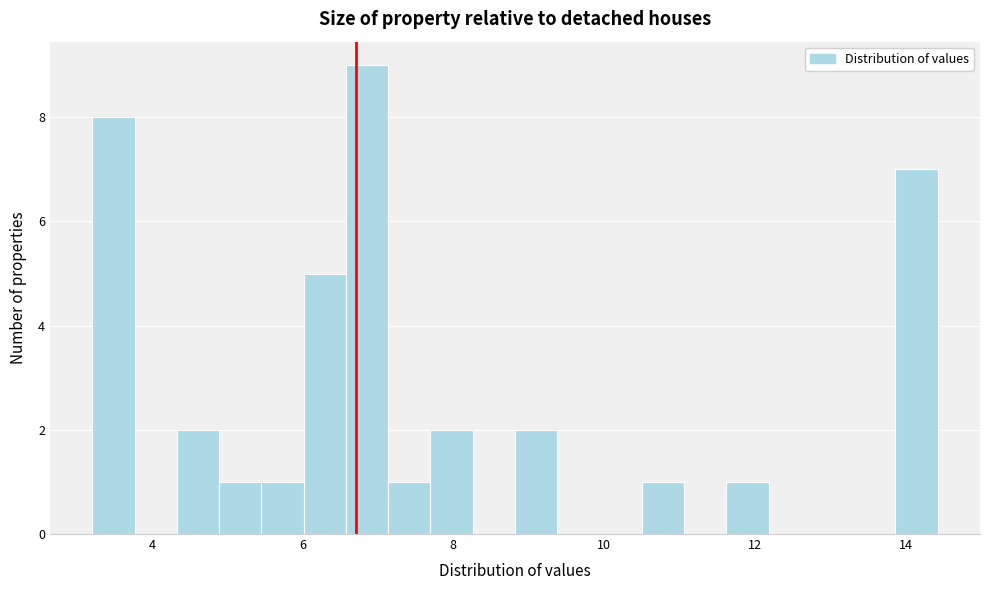

Read against the x-axis, roughly where is the centre of the tallest bar?

6.8